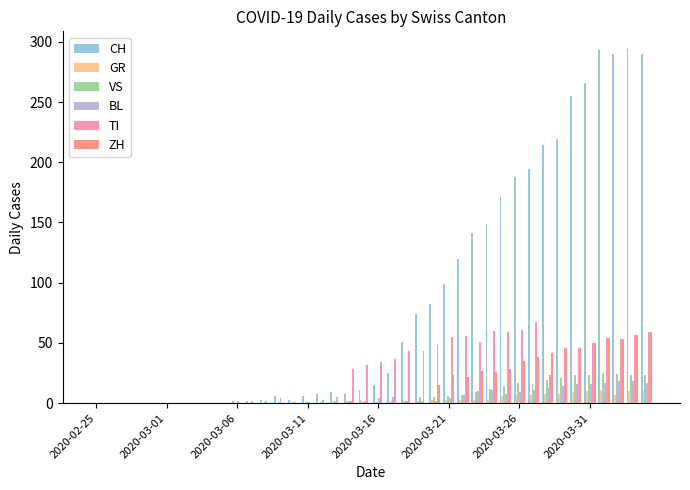

Which series has the widest spread of values?

CH